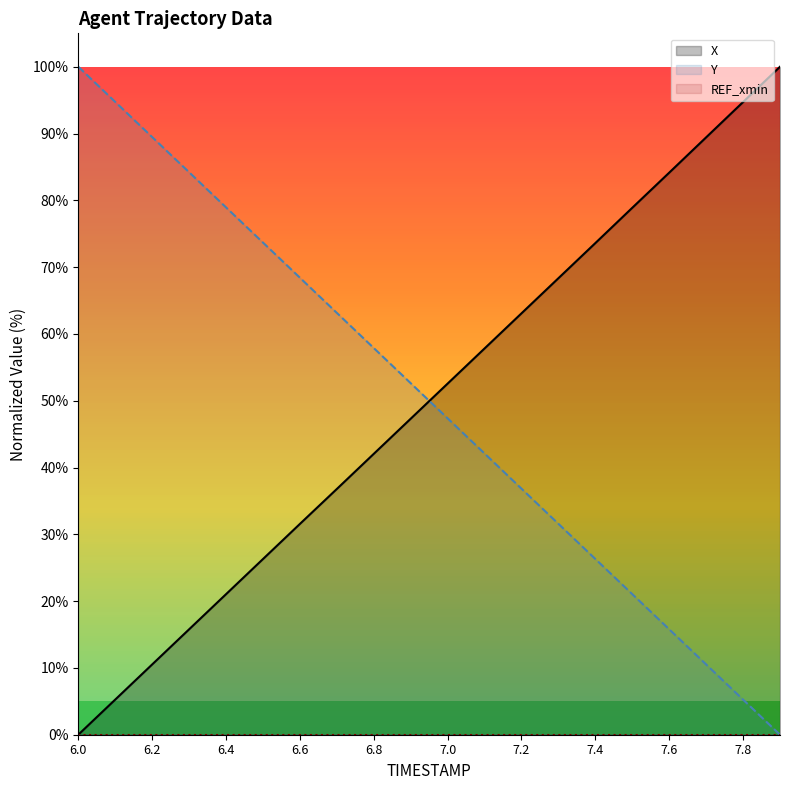

What position from the left is 19?

20